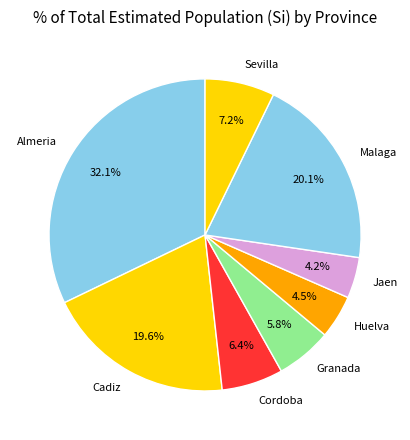

What percentage do Malaga and Huelva together represent?

24.6%